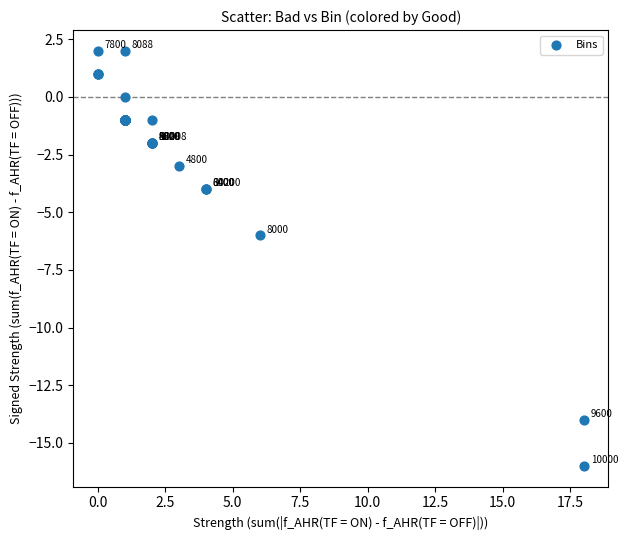

What Y value in the scatter plot is closest to -7?

-6